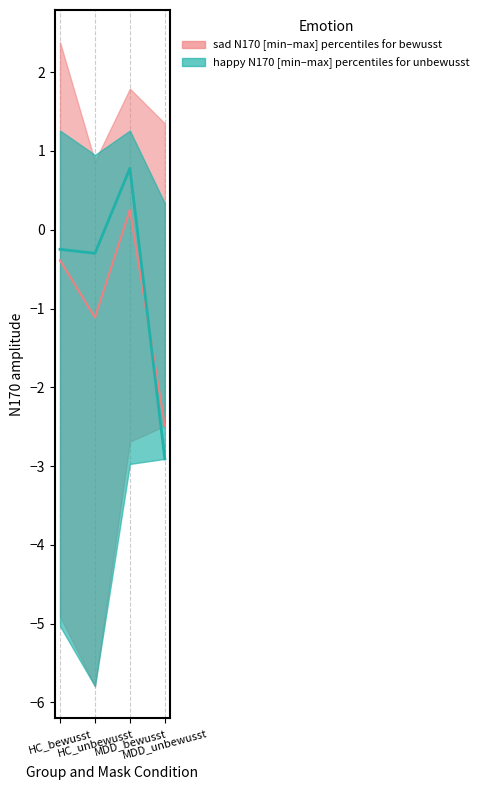

Reading left to right, list all the values displayed in this chart.

sad median: -0.4	-1.1	0.3	-2.5
happy median: -0.2	-0.3	0.8	-2.9